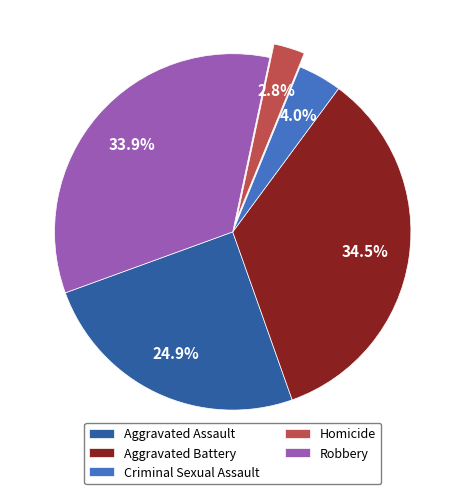

What is the total percentage of Robbery and Criminal Sexual Assault?

37.9%